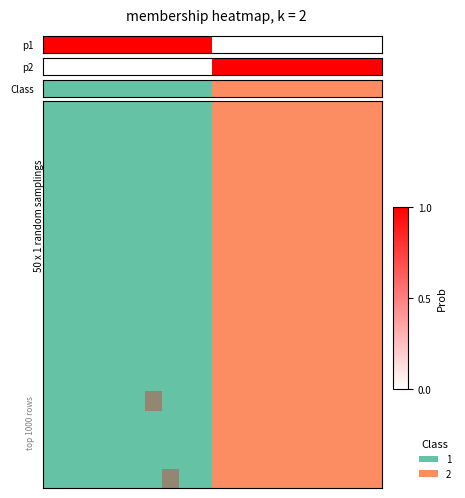

The value at 2 is -1. True or false?

False